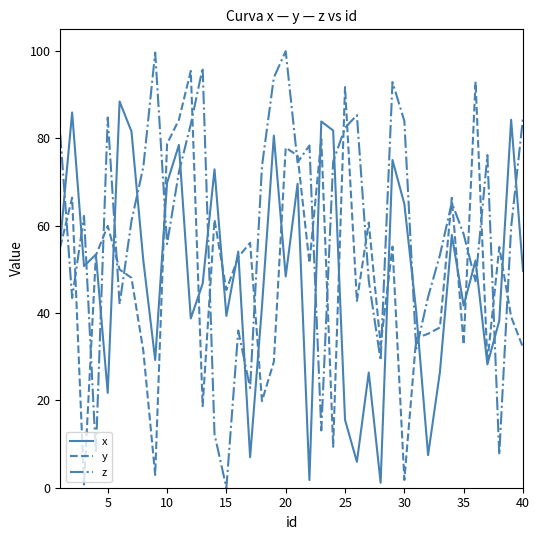

Which series has the widest spread of values?

z